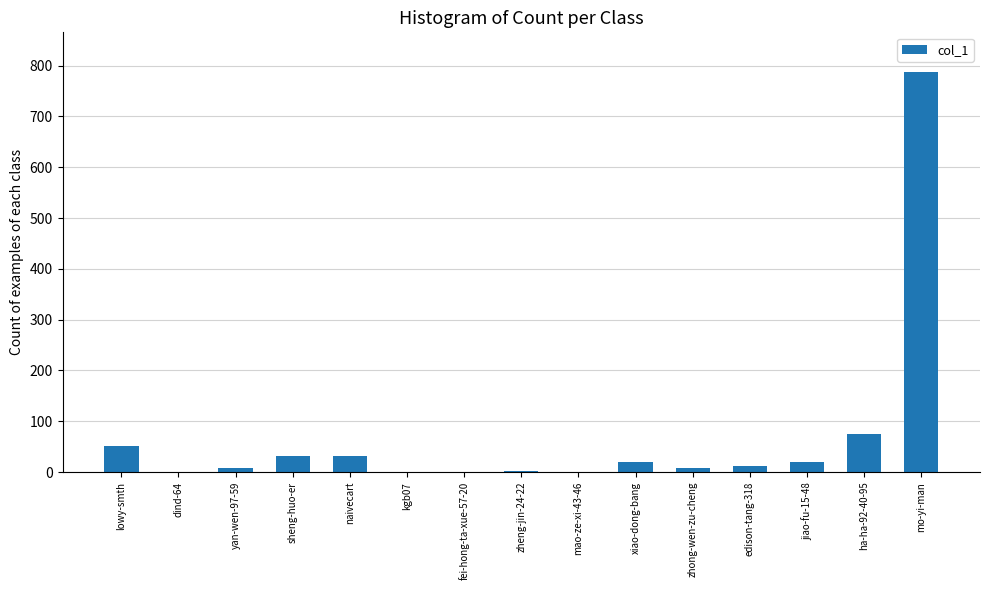

The value at ha-ha-92-40-95 is 75. True or false?

True